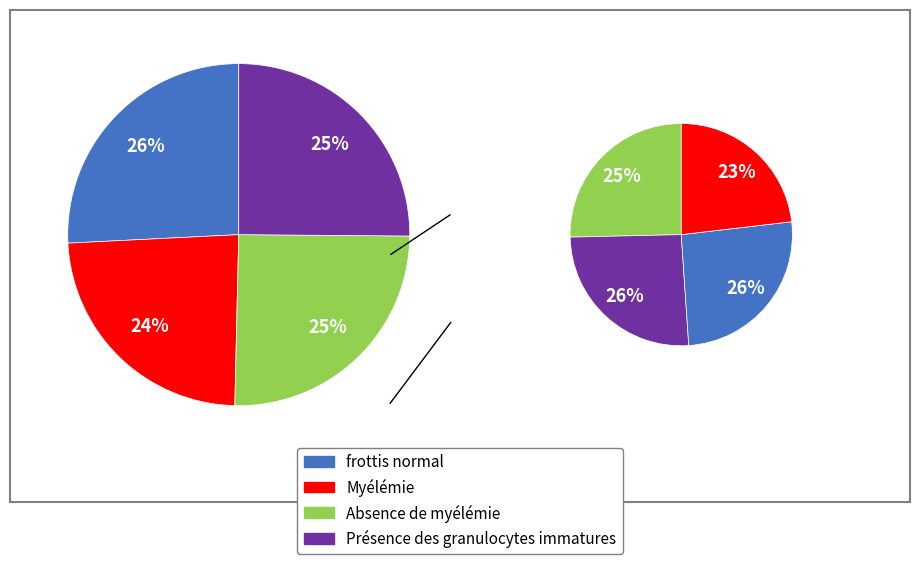

Is it true that 0 is 26% of the pie?

True